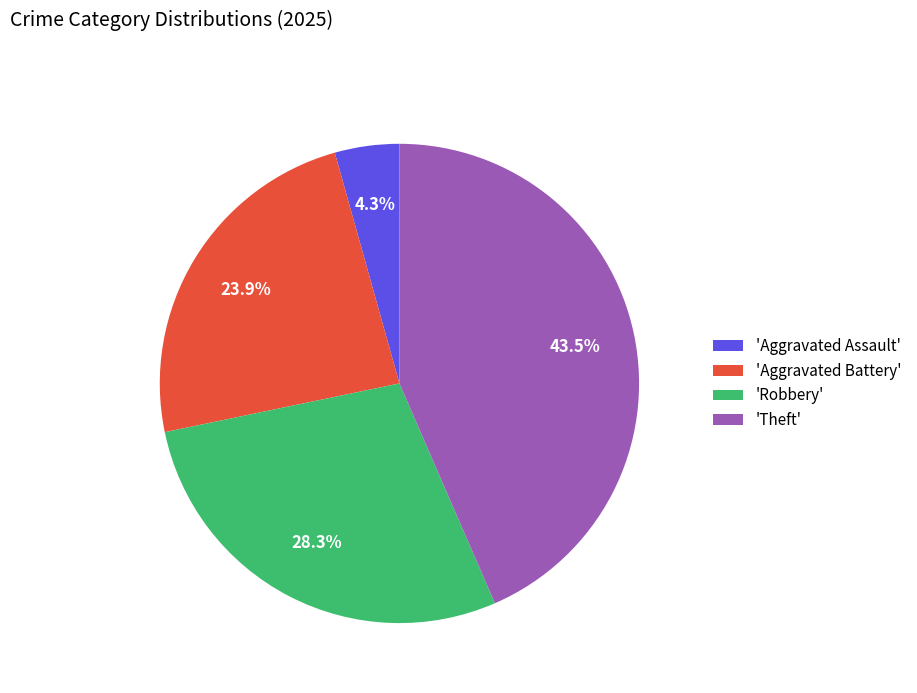

Rank the categories by value from lowest to highest.

'Aggravated Assault', 'Aggravated Battery', 'Robbery', 'Theft'